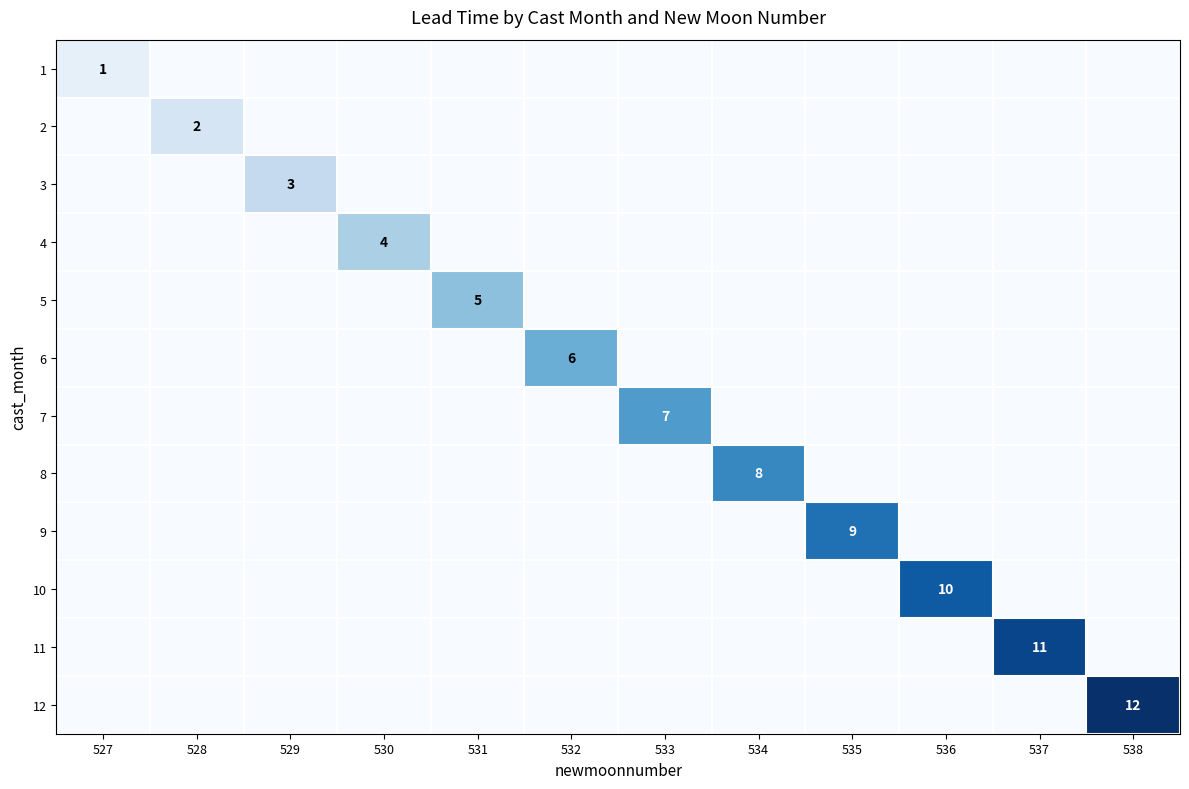

At which label is 2 closest to 1?

527